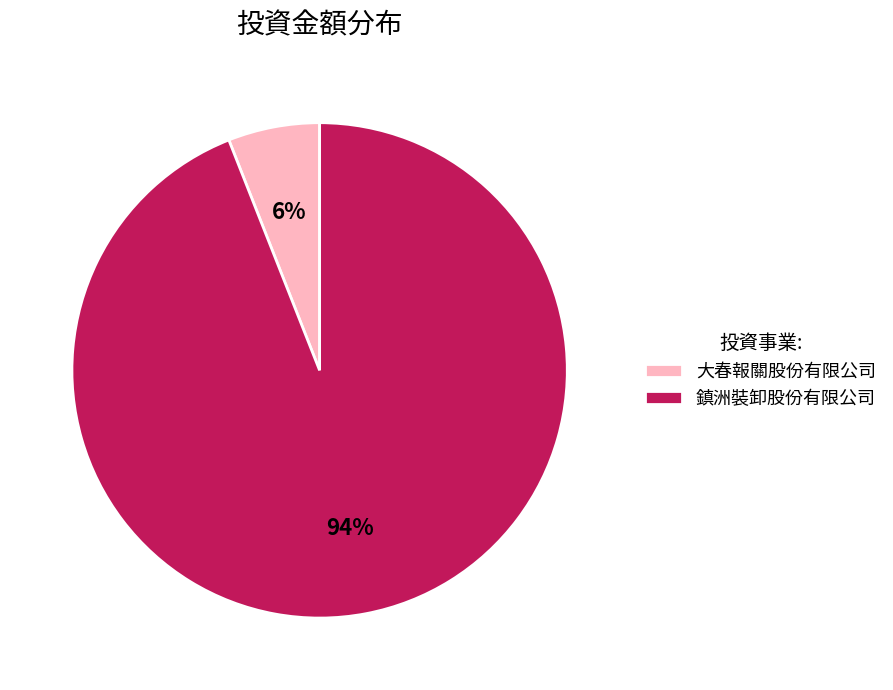

What is the smallest slice in the pie chart?

大春報關股份有限公司